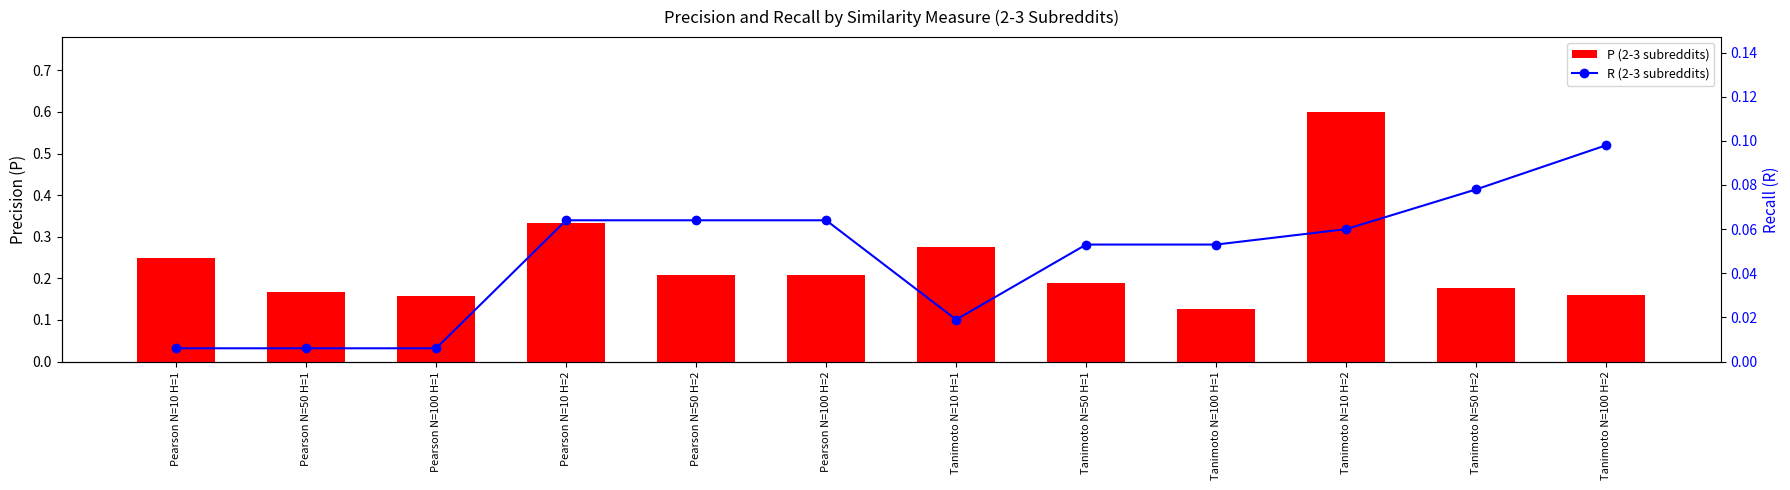

What is the label of the 2nd bar from the left?

Pearson N=50 H=1